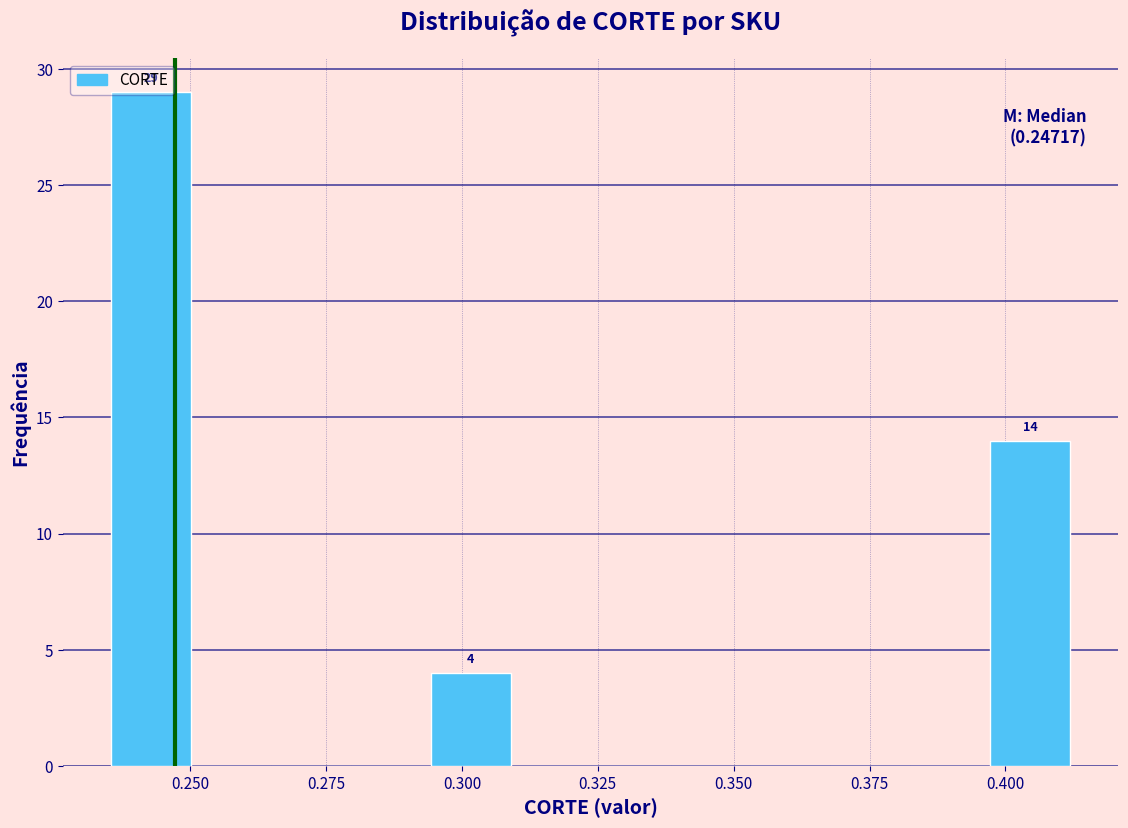

Around what value on the x-axis is the tallest bar? Give the approximate position of its centre, as read against the axis.

0.245